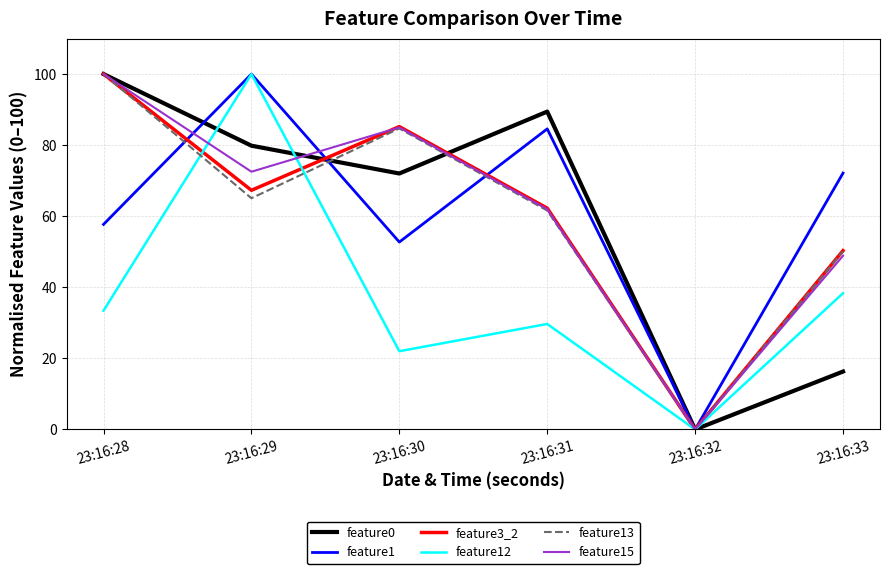

At how many categories does at least one series exceed 16?

5